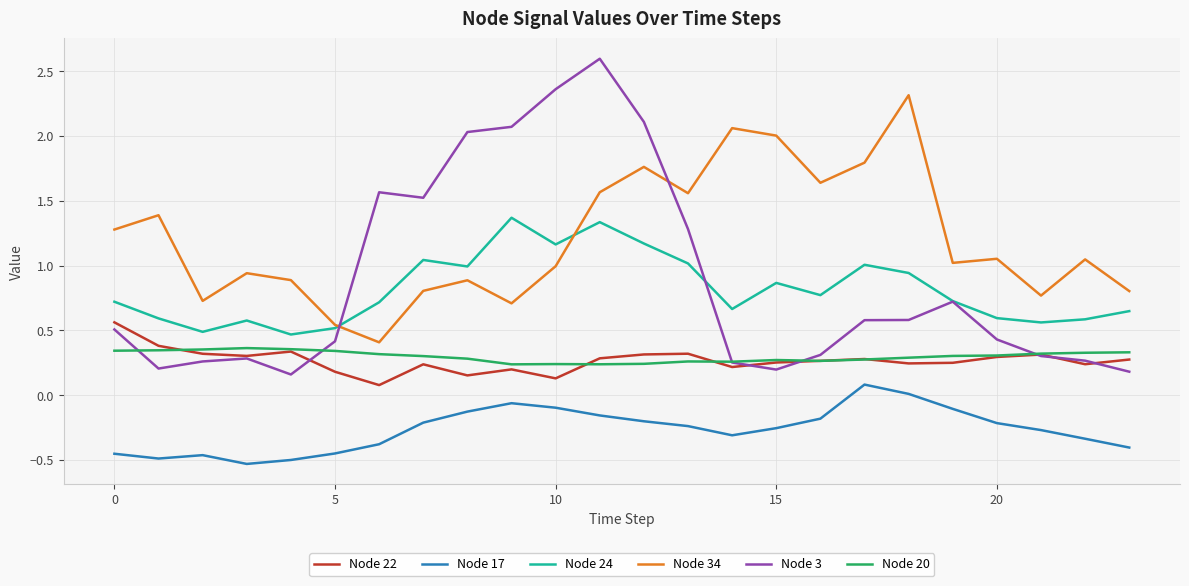

True or false: Node 20 and Node 34 intersect in this chart.

False